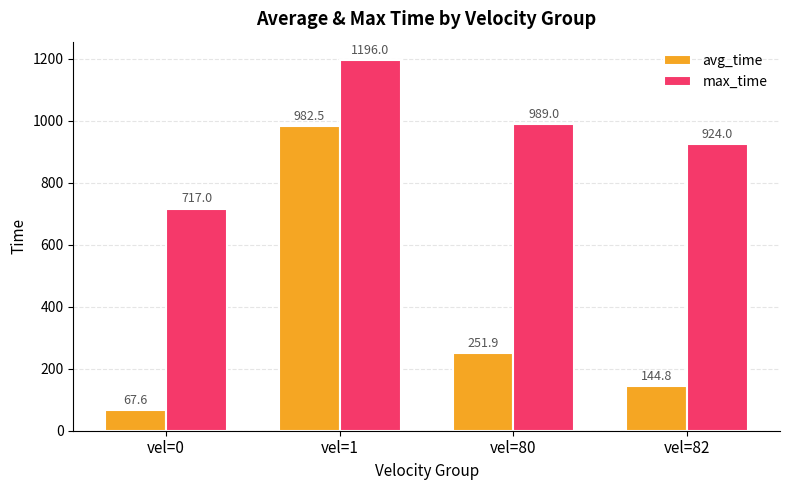

Which series has the widest spread of values?

avg_time